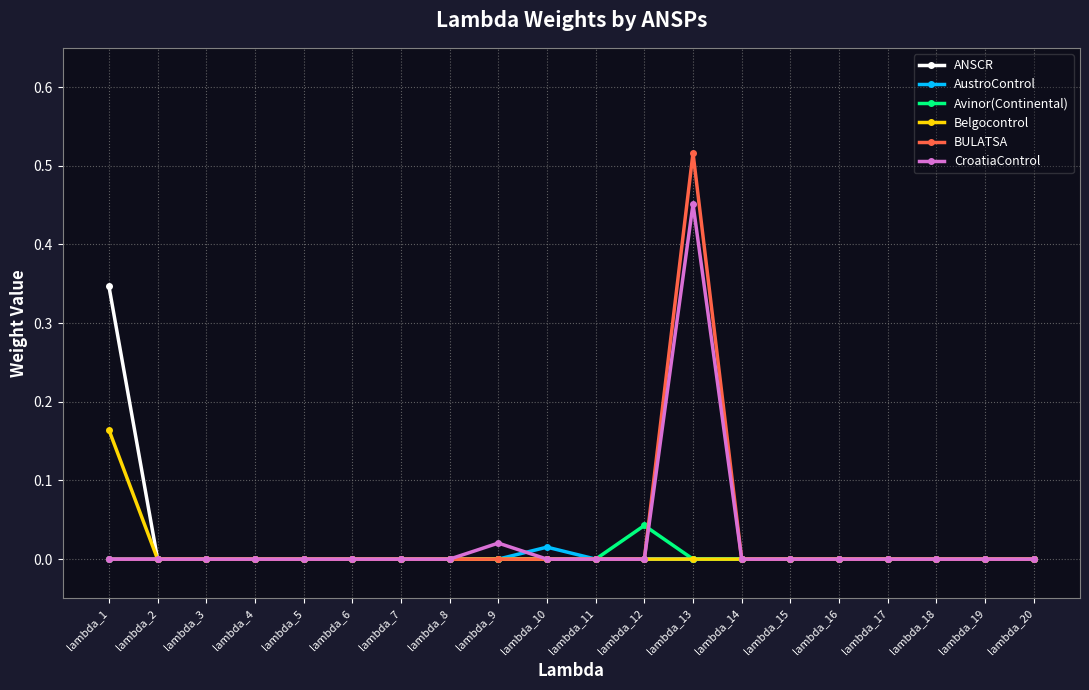

Which series has the largest range (max minus min)?

BULATSA